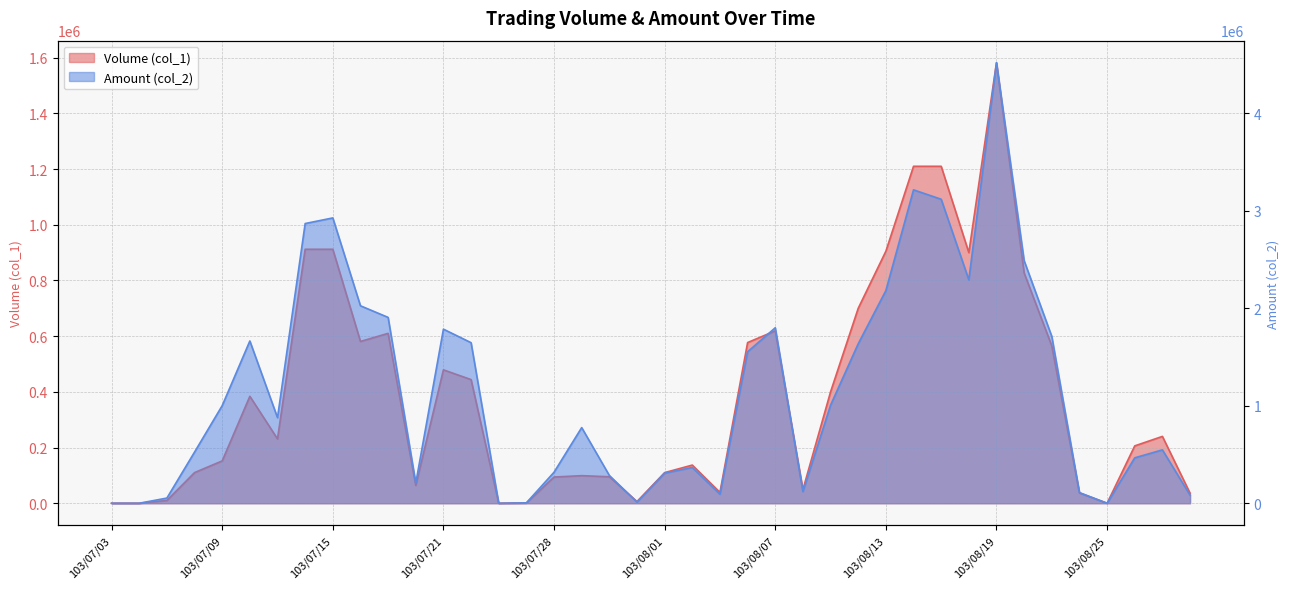

What are all the series names shown in the legend?

Volume (col_1), Amount (col_2)